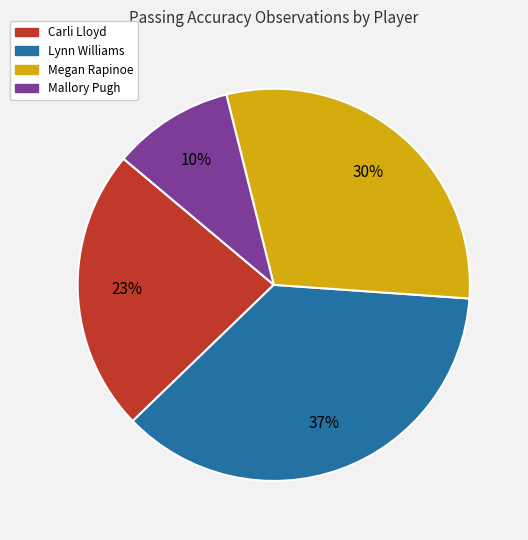

Approximately how many times larger is the value at Lynn Williams compared to Mallory Pugh?

3.7